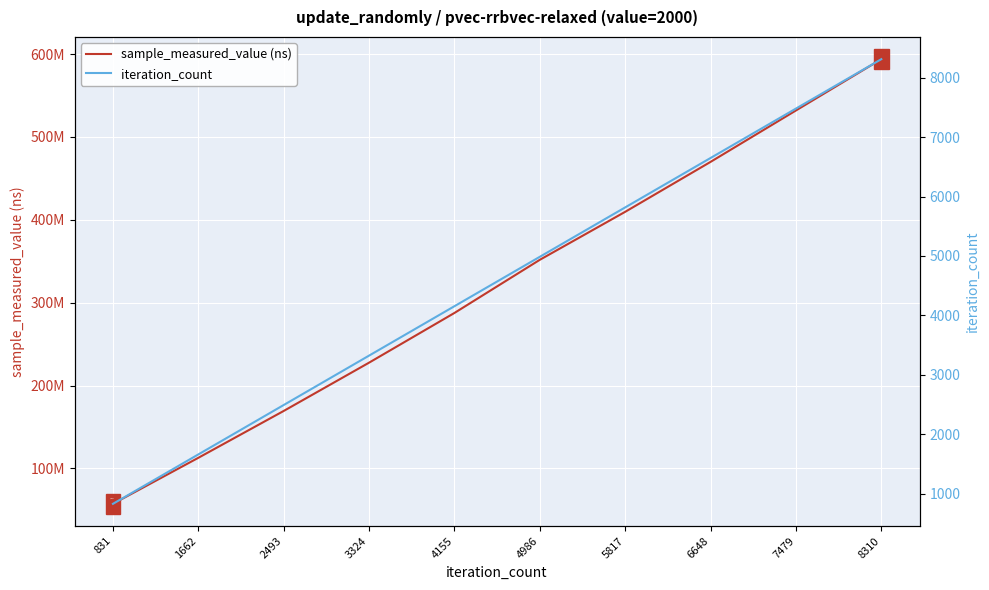

True or false: iteration_count and sample_measured_value (ns) intersect in this chart.

False